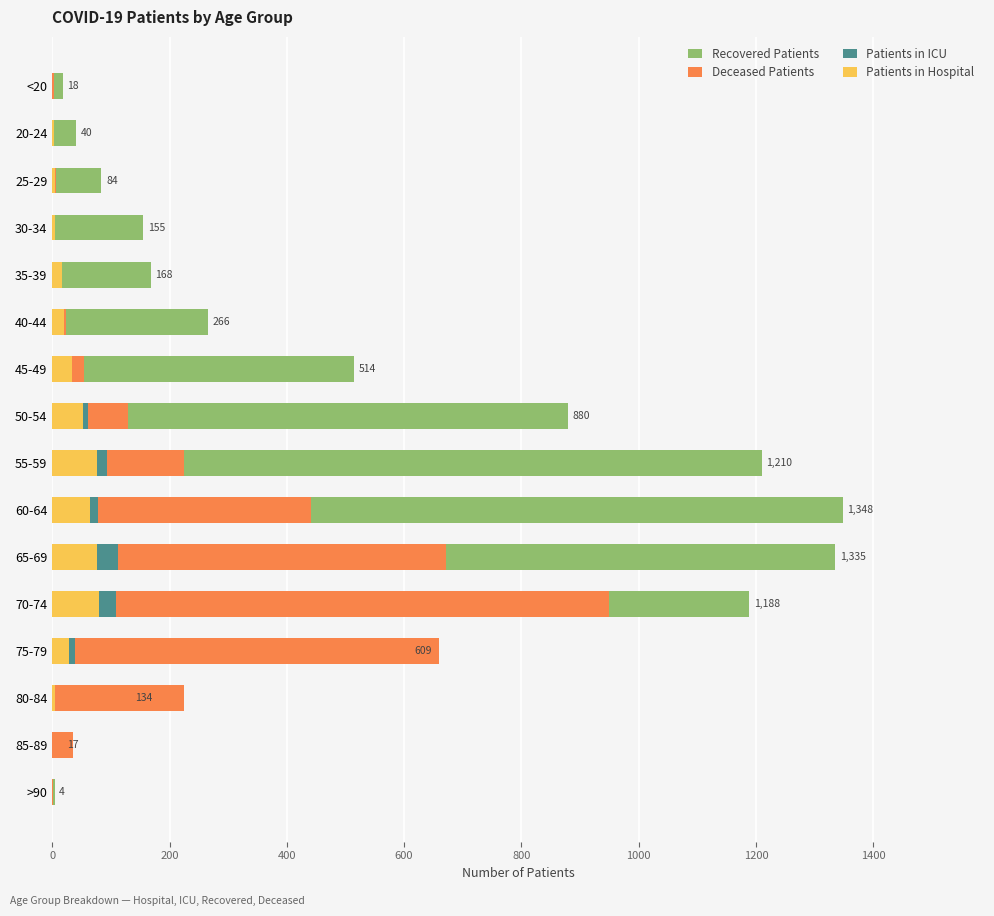

What is the value of the Patients in Hospital bar at the 12th from the left?

79